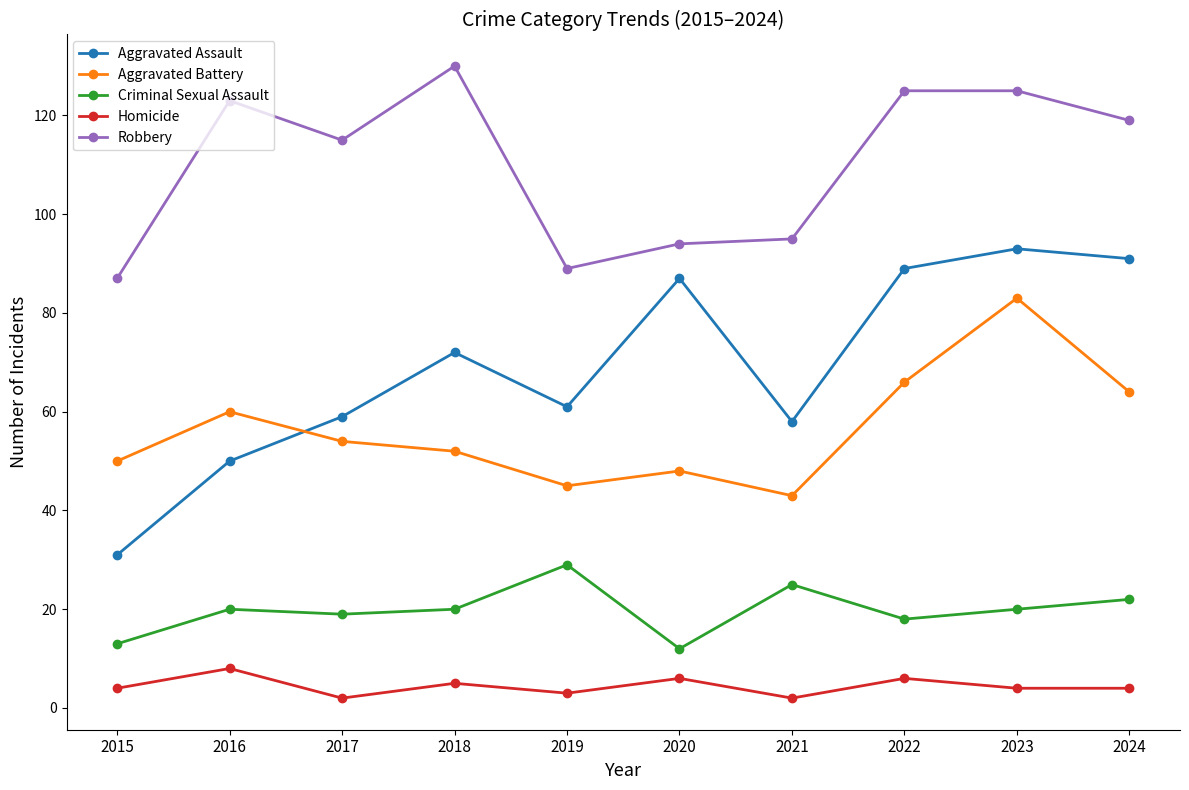

Is this an area chart (filled region under the line)?

No